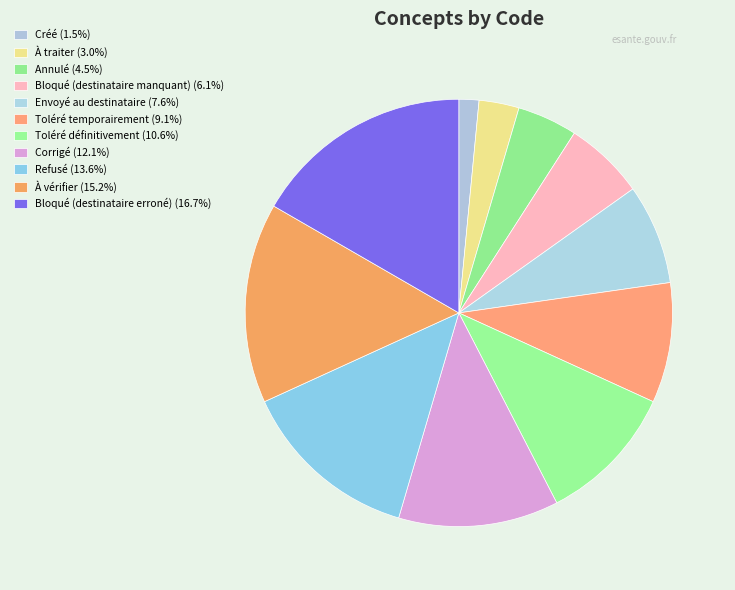

How many segments does this pie chart have?

11